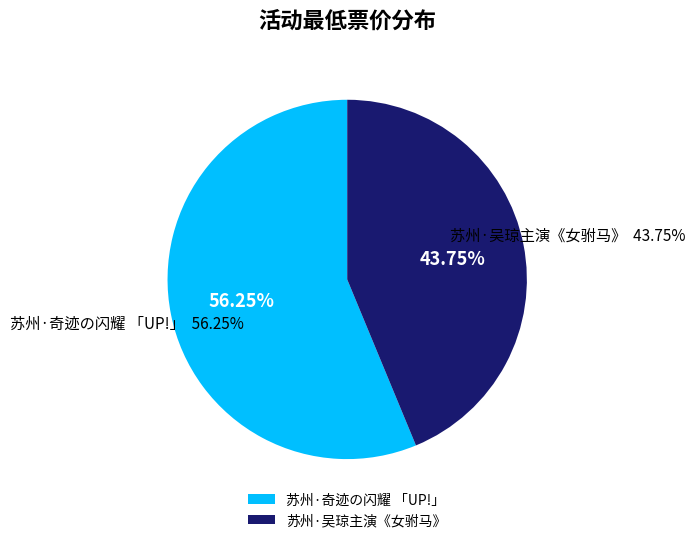

What is the largest slice in the pie chart?

苏州·奇迹の闪耀 「UP!」巡回动漫演唱会